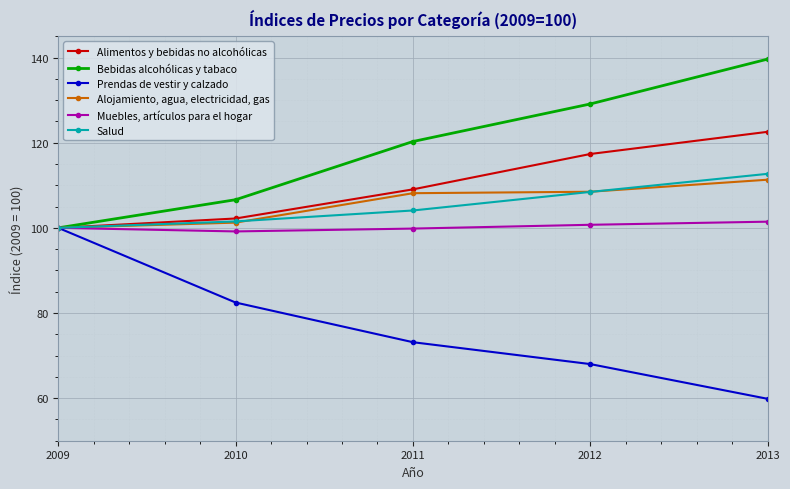

Where does the Salud series first go above 104?

2011